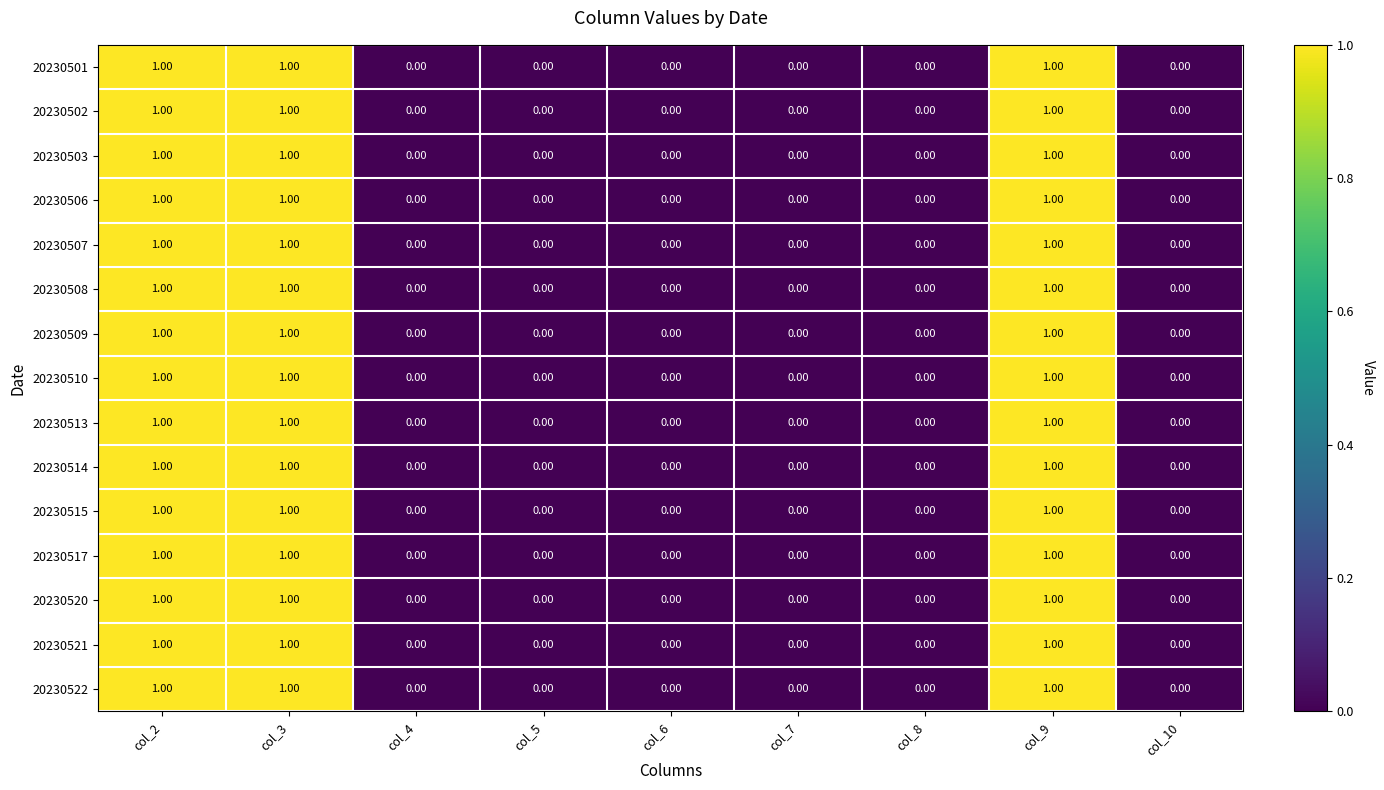

Is the value of 20230510 at col_2 greater than the value of 20230503 at col_8?

Yes